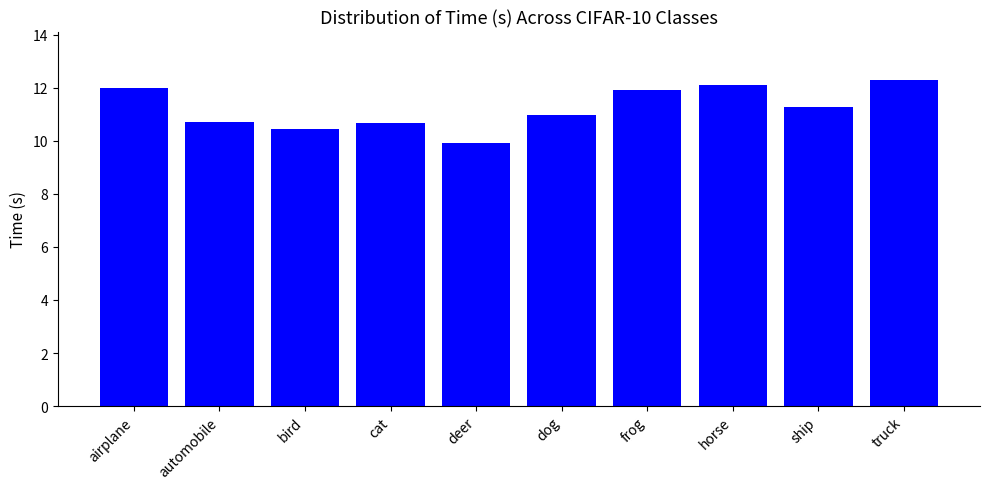

The value at truck is 12.3. True or false?

True